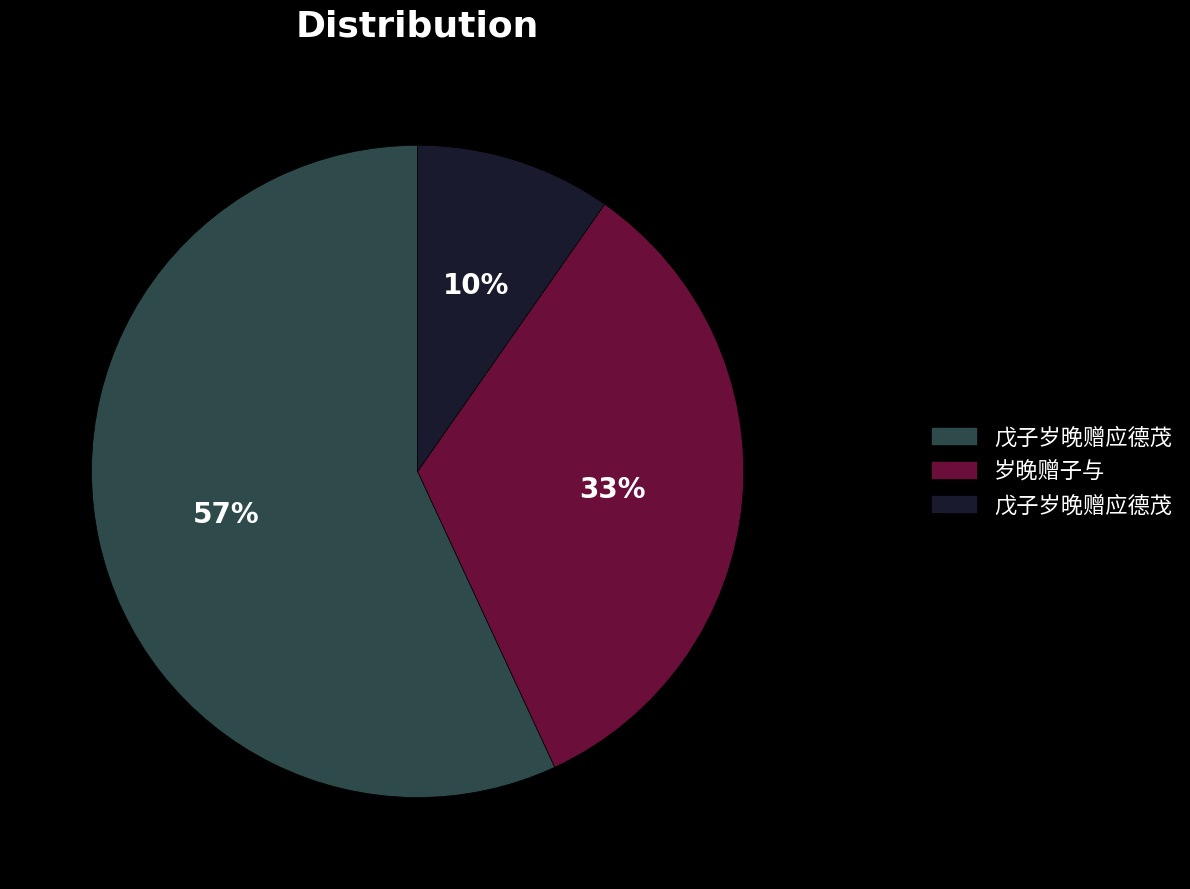

To the nearest percent, what is the average slice percentage?

33%